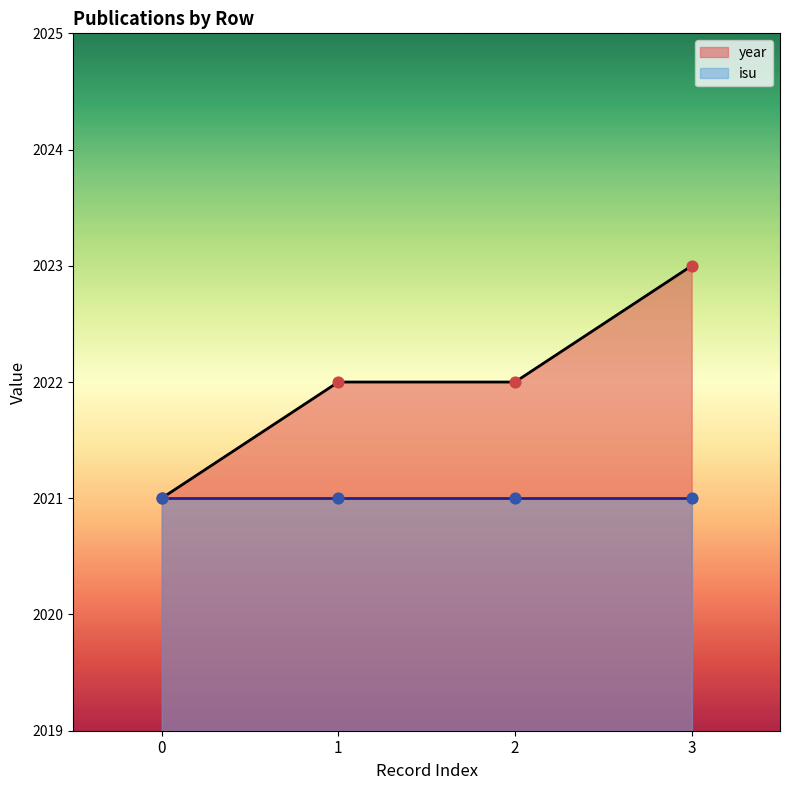

What is the ratio of the value at 1 to the value at 3?

1.0